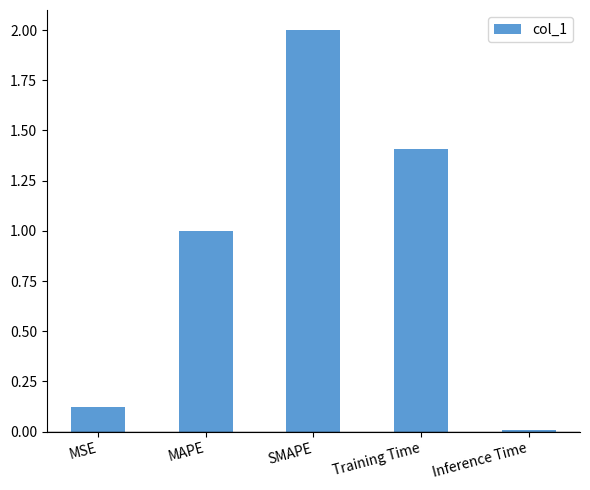

At which category does the chart reach its peak across all series?

SMAPE